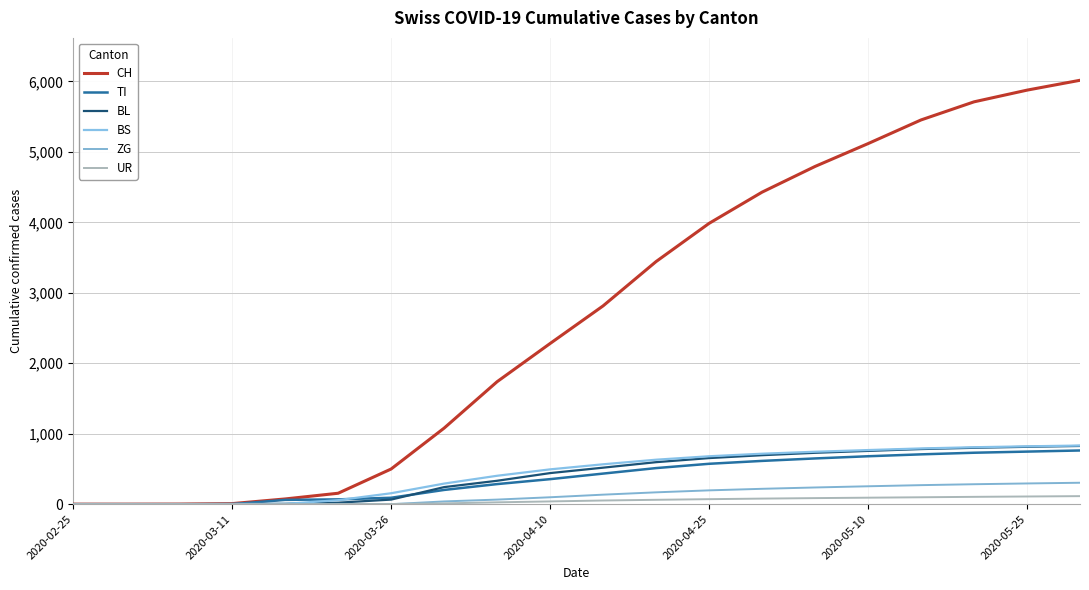

At which category is the sum across all series the highest?

19